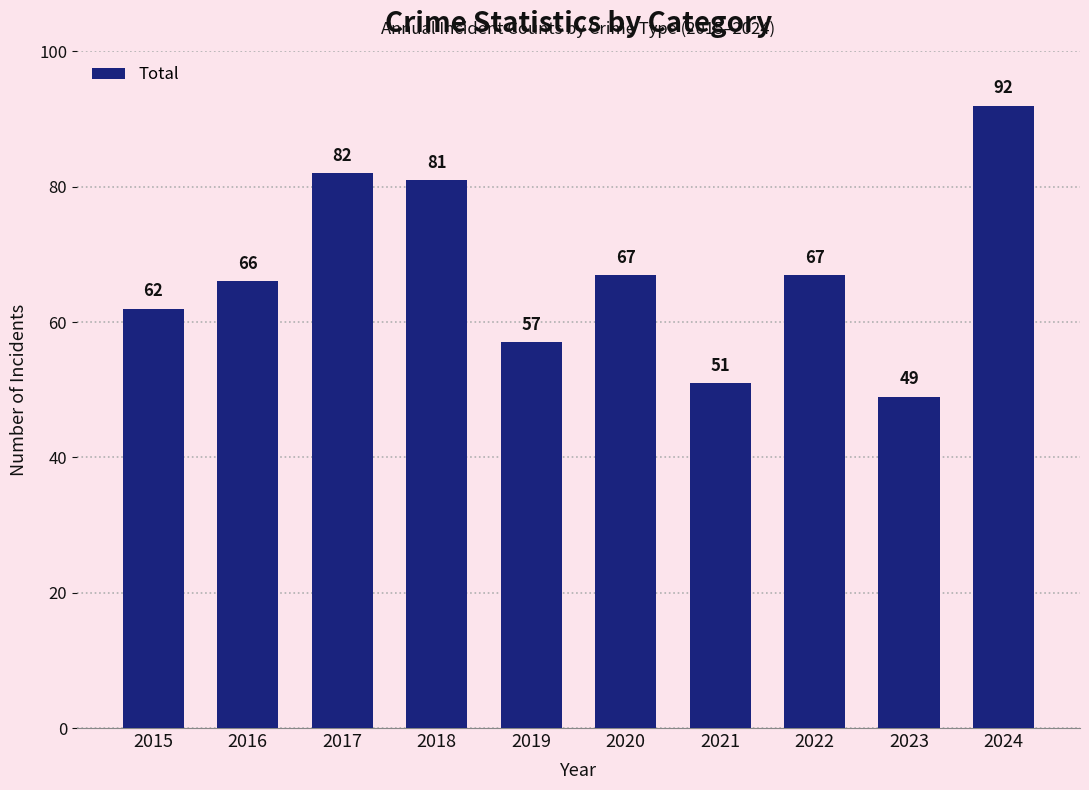

What is the maximum value shown in the chart?

92